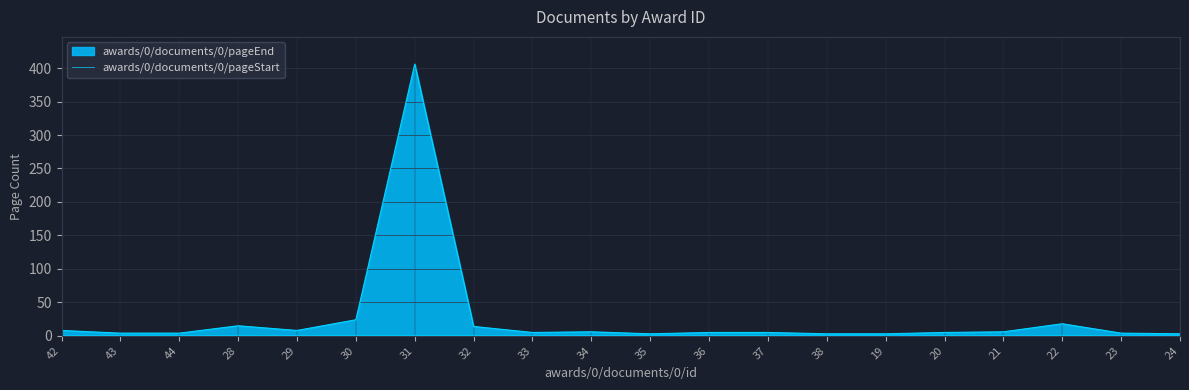

Reading left to right, transcribe all the data shown in this chart.

awards/0/documents/0/id: 42	43	44	28	29	30	31	32	33	34	35	36	37	38	19	20	21	22	23	24
awards/0/documents/0/pageEnd: 8	4	4	15	8	24	406	14	5	6	3	5	5	3	3	5	6	18	4	3
awards/0/documents/0/pageStart: 1	1	1	1	1	1	1	1	1	1	1	1	1	1	1	1	1	1	1	1